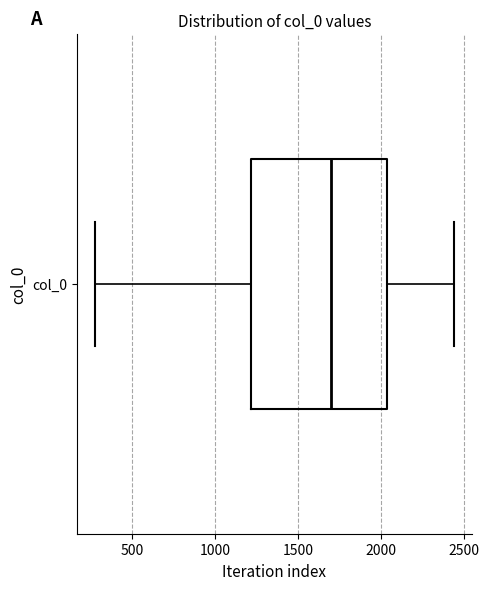

Transcribe this box plot: give where the median line is, the range the box spans, and where the two whiskers end, as read against the x-axis. The values are not printed on the chart, so give them approximately, as read against the axis.

median 1700, box 1200 to 2050, whiskers 300 to 2450